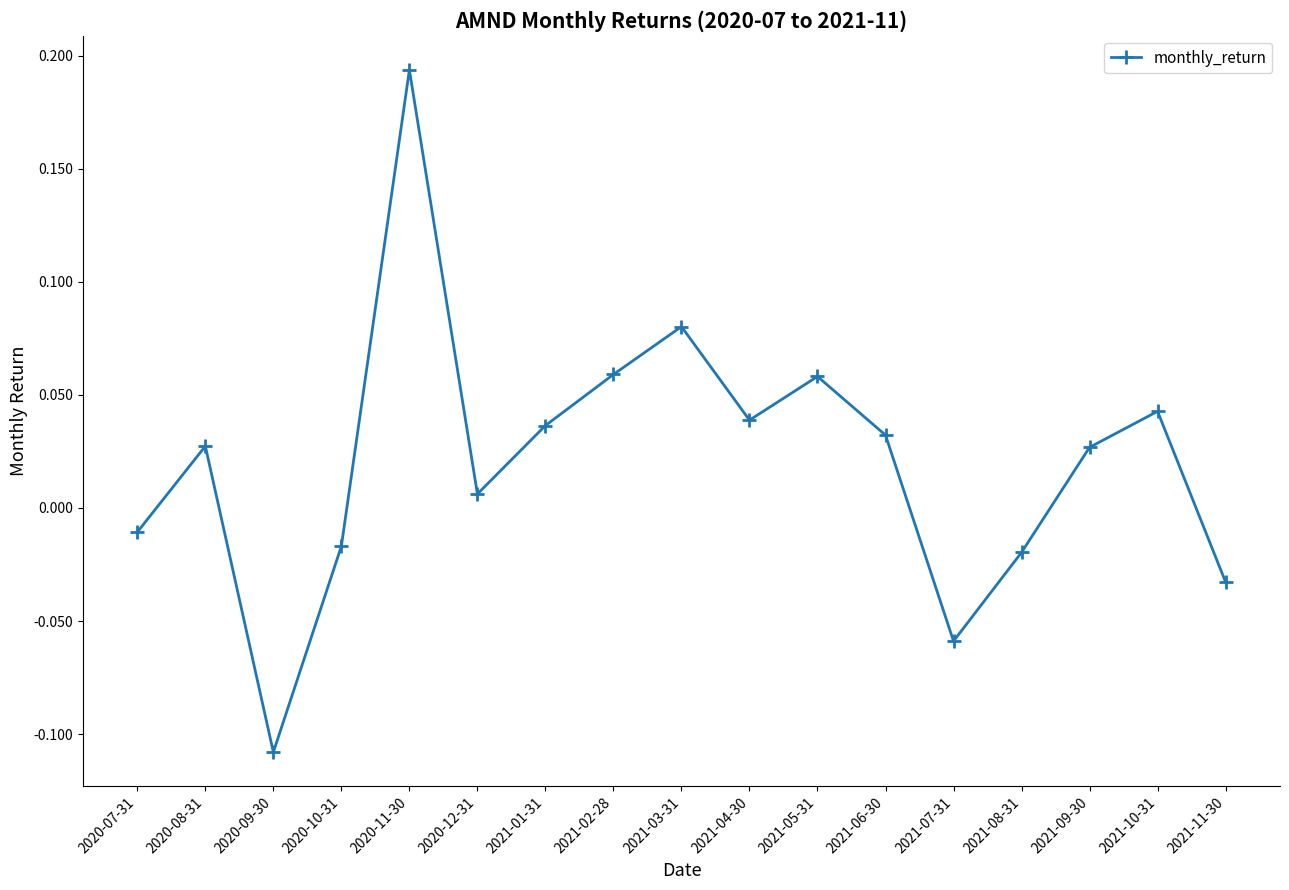

Is it true that the value at 2021-10-31 is 0.1?

False